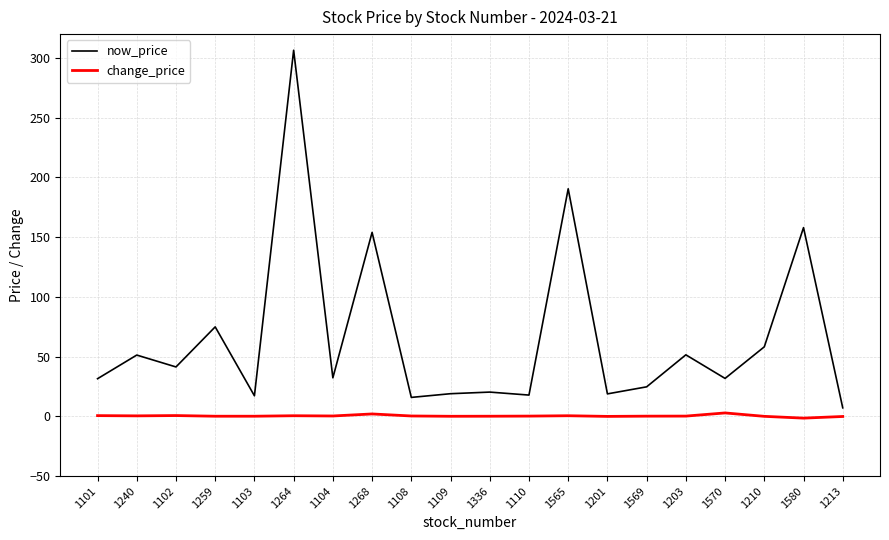

What are all the series names shown in the legend?

now_price, change_price